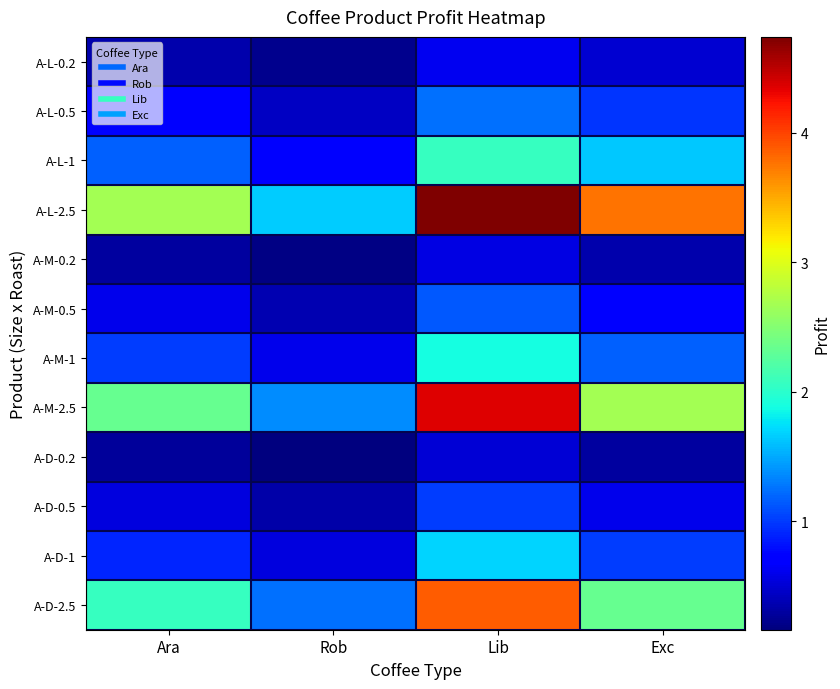

What is the total value across all series at Exc?

16.0